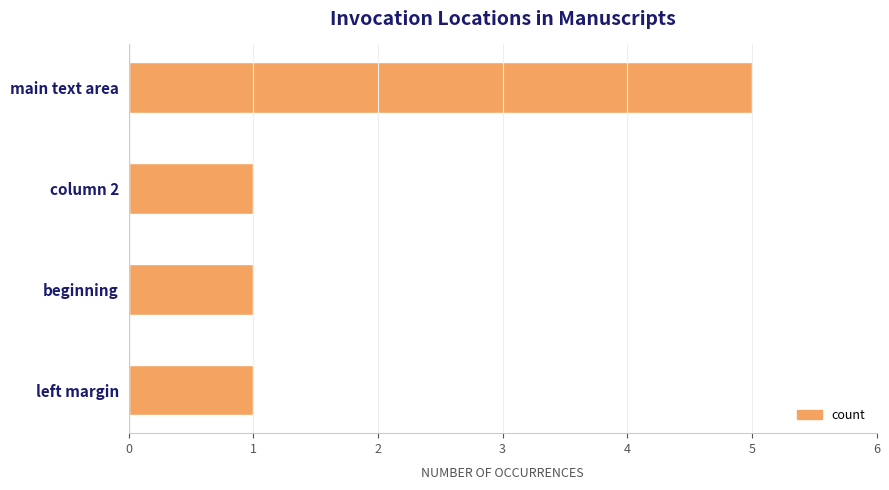

What is the difference between the maximum and minimum values?

4